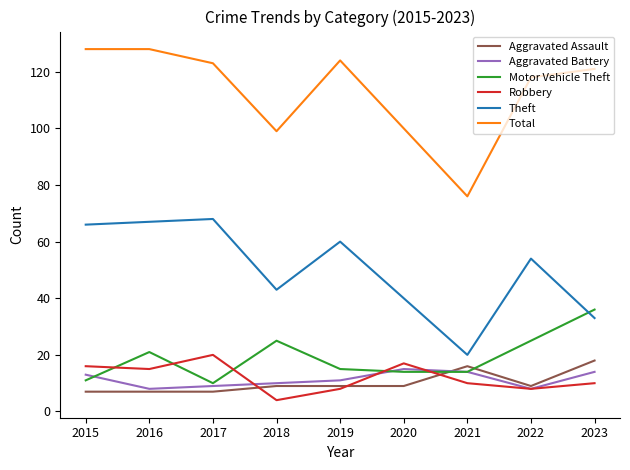

True or false: Robbery and Total cross at least once.

False